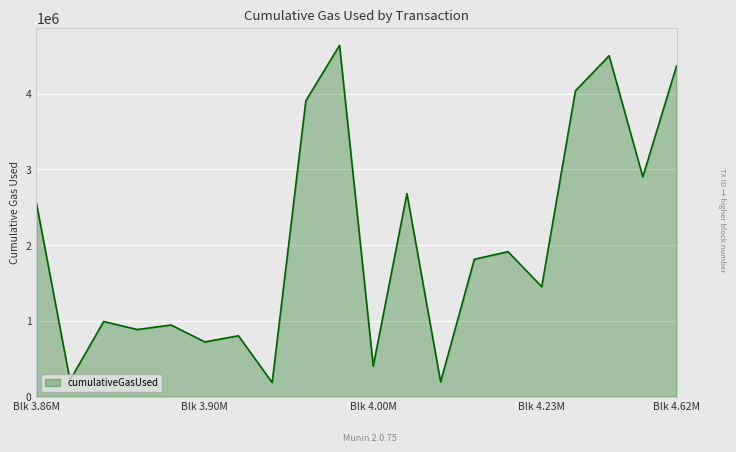

What is the difference between the maximum and minimum values?

4451505